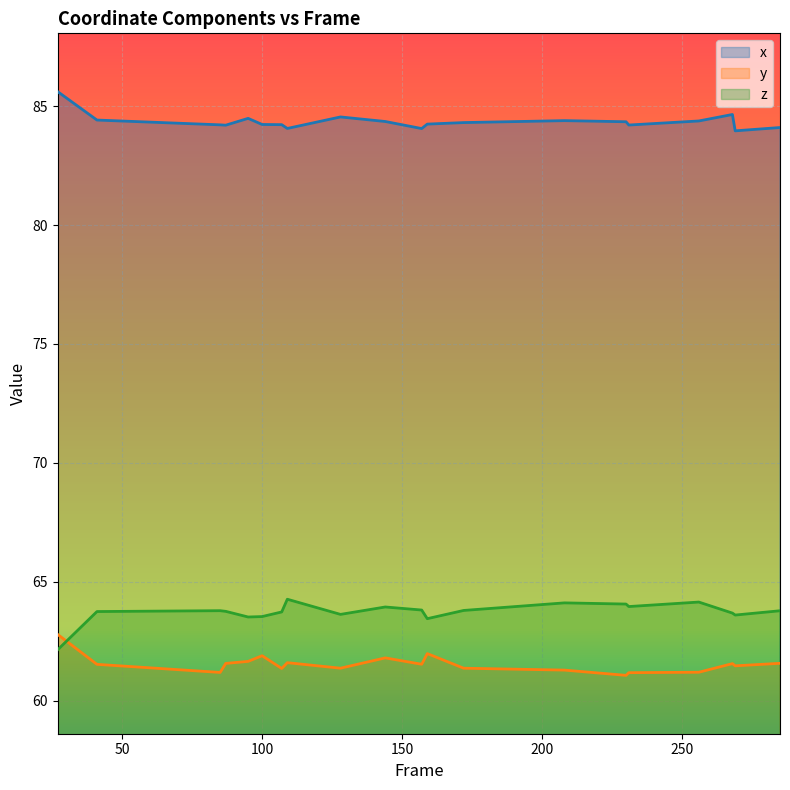

What are all the series names shown in the legend?

x, y, z